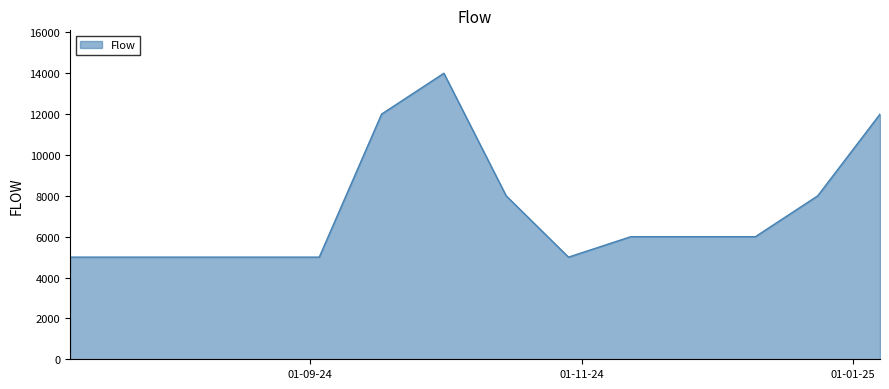

What is the smallest value displayed?

5000